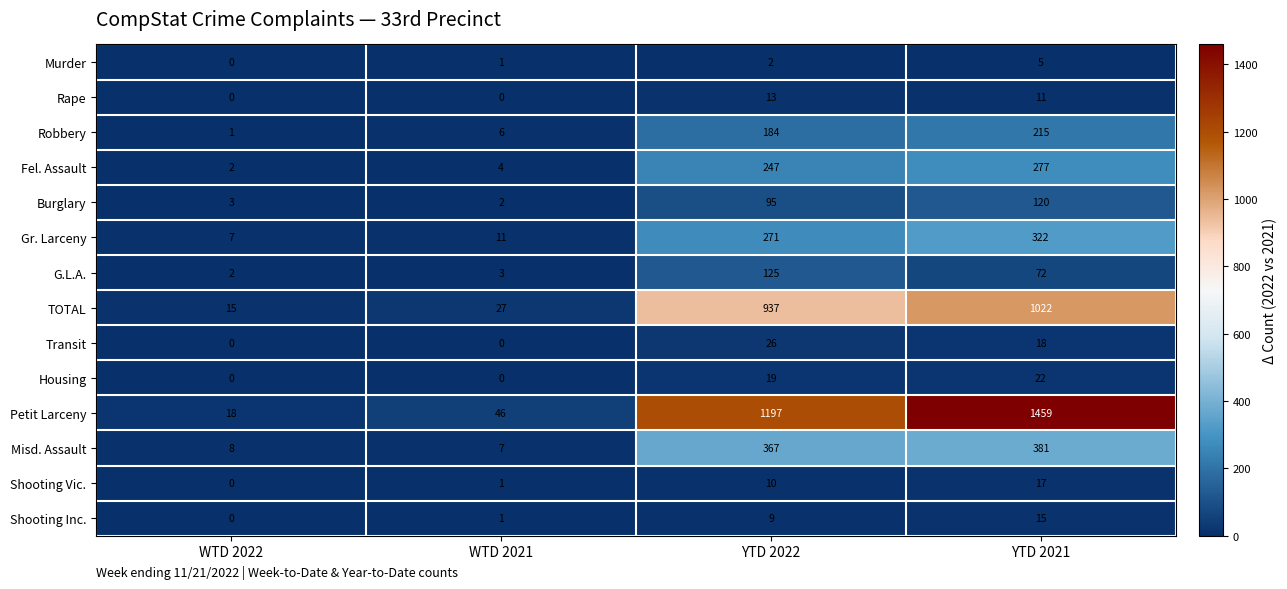

What is the difference between the highest and lowest values at WTD 2022?

18